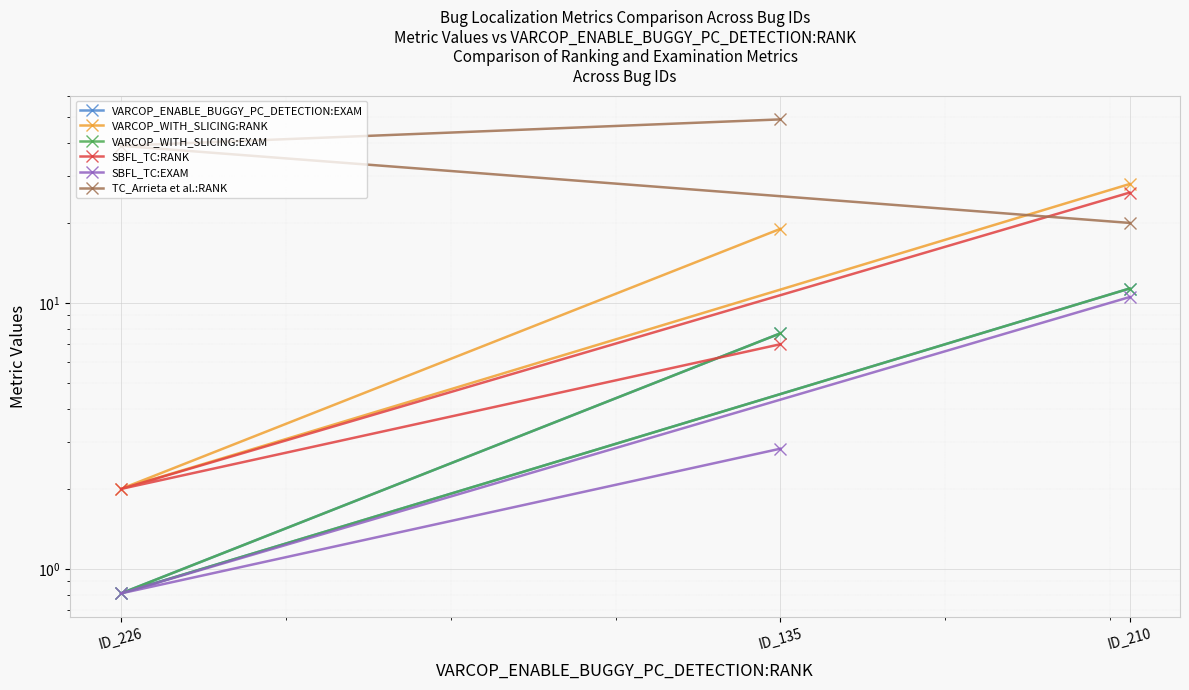

Which category has the lowest value in the SBFL_TC:EXAM series?

ID_226